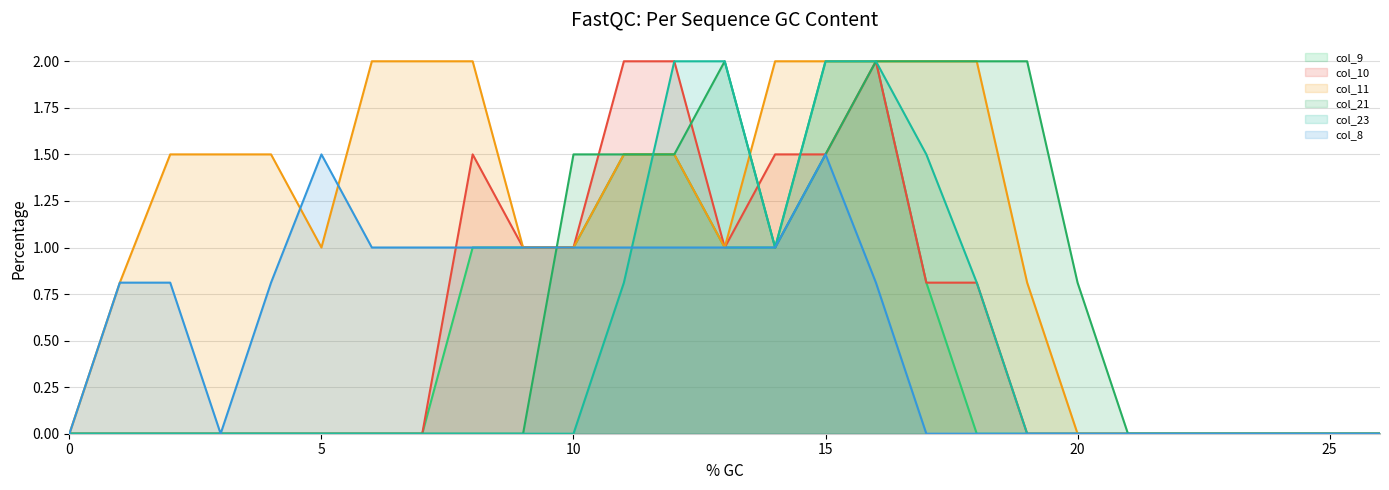

Reading left to right, extract all data points from this chart.

col_9: 0.0	0.0	0.0	0.0	0.0	0.0	0.0	0.0	1.0	1.0	1.0	1.5	1.5	1.0	1.0	2.0	2.0	0.8	0.0	0.0	0.0	0.0	0.0	0.0	0.0	0.0	0.0
col_10: 0.0	0.0	0.0	0.0	0.0	0.0	0.0	0.0	1.5	1.0	1.0	2.0	2.0	1.0	1.5	1.5	2.0	0.8	0.8	0.0	0.0	0.0	0.0	0.0	0.0	0.0	0.0
col_11: 0.0	0.8	1.5	1.5	1.5	1.0	2.0	2.0	2.0	1.0	1.0	1.5	1.5	1.0	2.0	2.0	2.0	2.0	2.0	0.8	0.0	0.0	0.0	0.0	0.0	0.0	0.0
col_21: 0.0	0.0	0.0	0.0	0.0	0.0	0.0	0.0	0.0	0.0	1.5	1.5	1.5	2.0	1.0	1.5	2.0	2.0	2.0	2.0	0.8	0.0	0.0	0.0	0.0	0.0	0.0
col_23: 0.0	0.0	0.0	0.0	0.0	0.0	0.0	0.0	0.0	0.0	0.0	0.8	2.0	2.0	1.0	2.0	2.0	1.5	0.8	0.0	0.0	0.0	0.0	0.0	0.0	0.0	0.0
col_8: 0.0	0.8	0.8	0.0	0.8	1.5	1.0	1.0	1.0	1.0	1.0	1.0	1.0	1.0	1.0	1.5	0.8	0.0	0.0	0.0	0.0	0.0	0.0	0.0	0.0	0.0	0.0